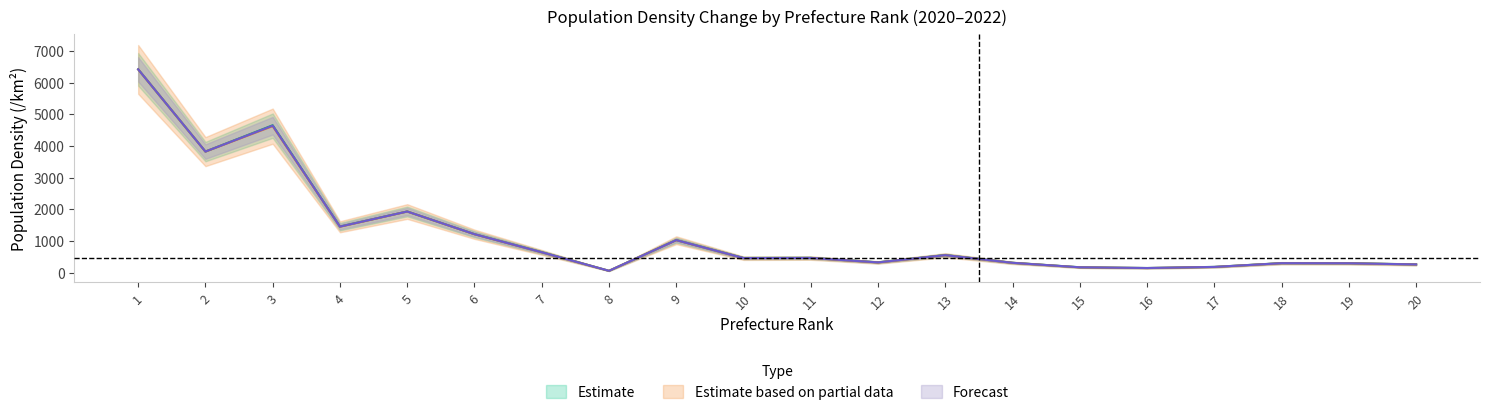

True or false: 2020 Population Density (/km) and 2022 Population Density (/km) intersect in this chart.

False